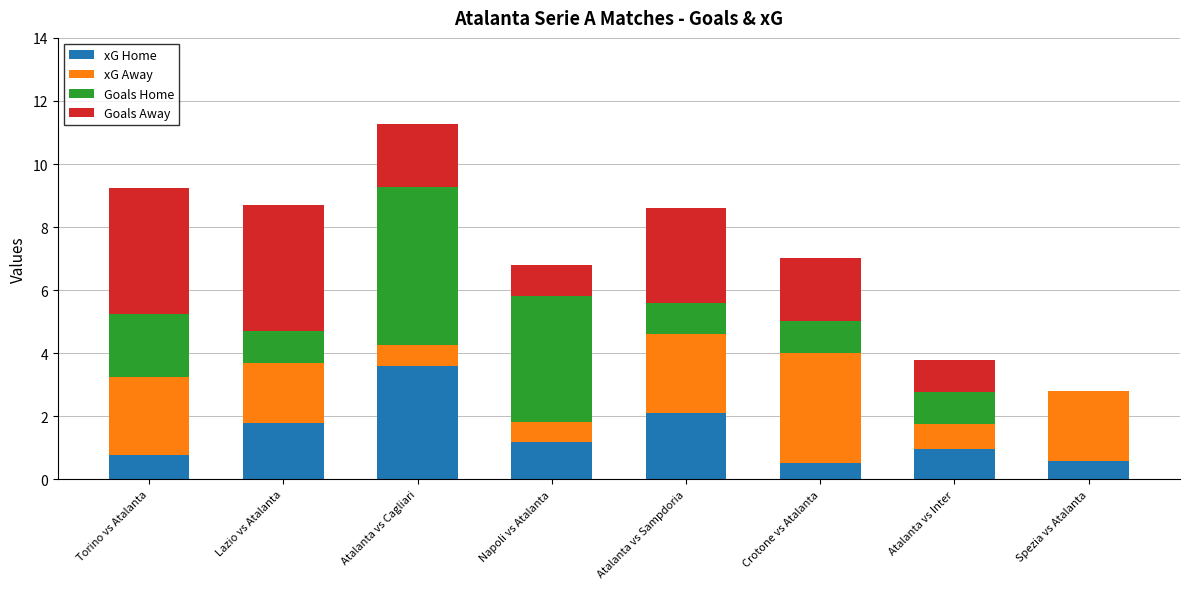

At which label does xG Home reach its peak?

Atalanta vs Cagliari